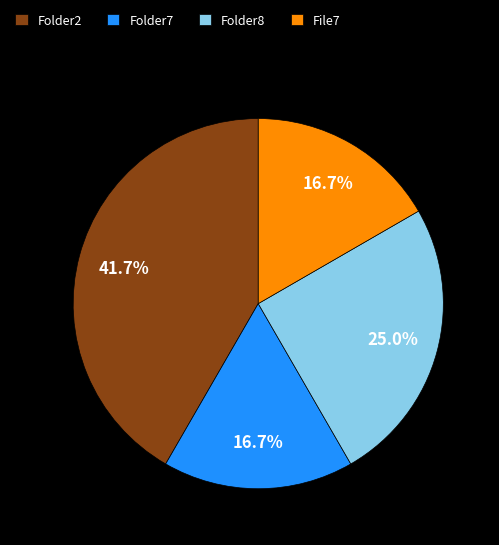

Is there any slice that represents more than half of the pie?

No